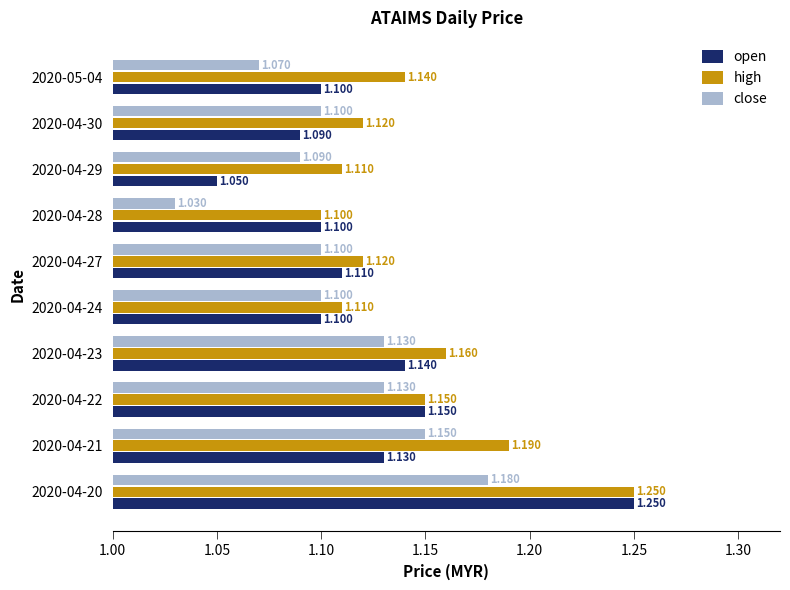

Which series has the largest total across all categories?

high